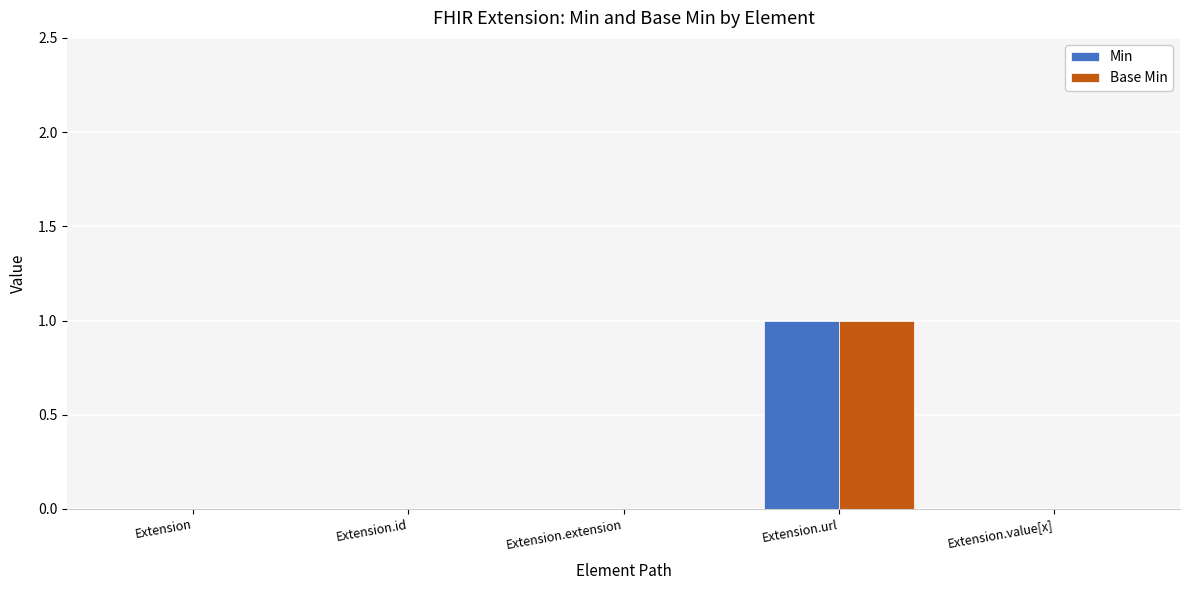

Are the bars grouped side by side (vs. stacked)?

Yes